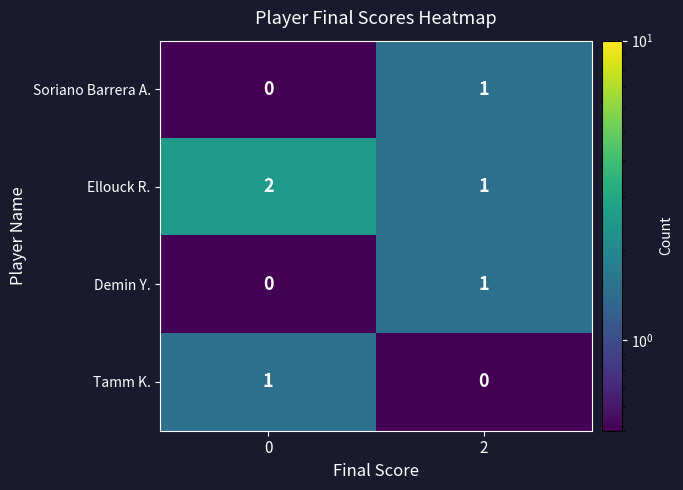

Is the value of Tamm K. at 0 greater than the value of Demin Y. at 0?

Yes